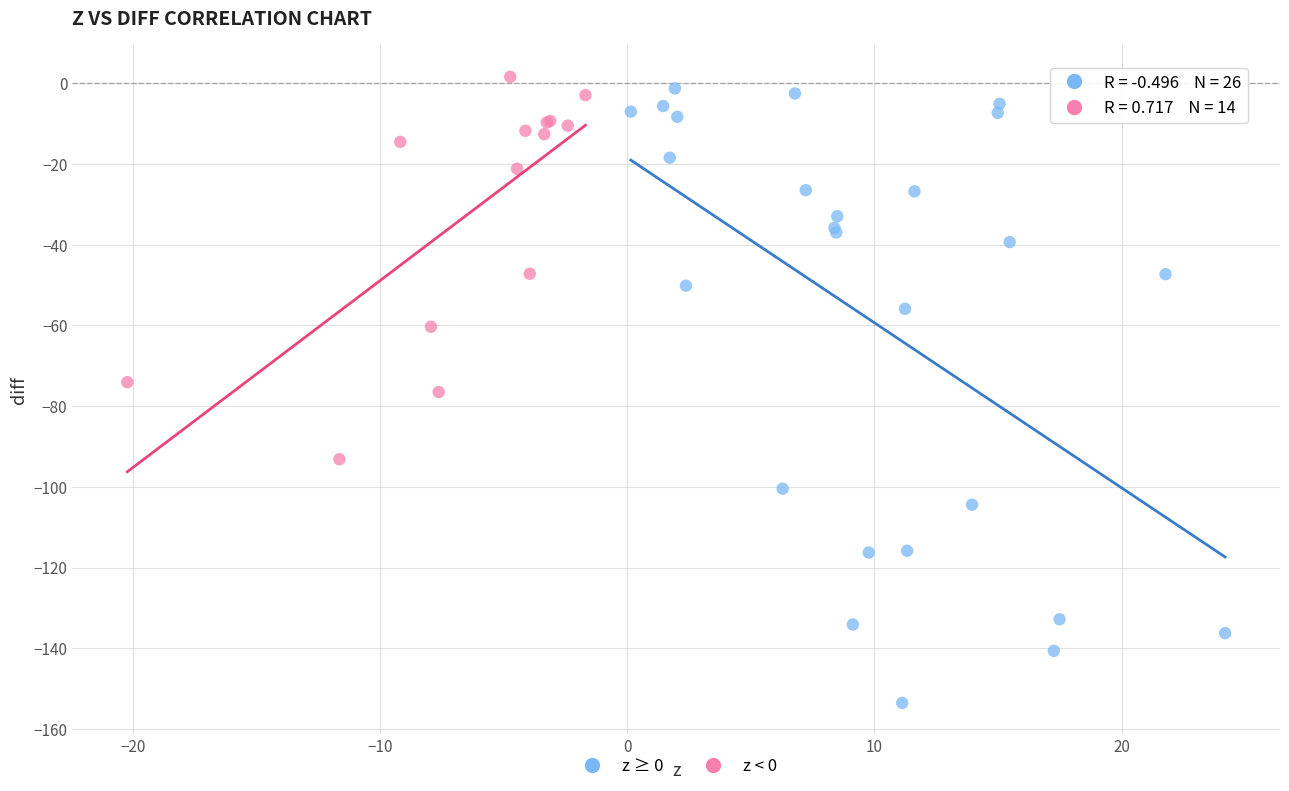

Which series reaches the minimum Y coordinate?

z ≥ 0